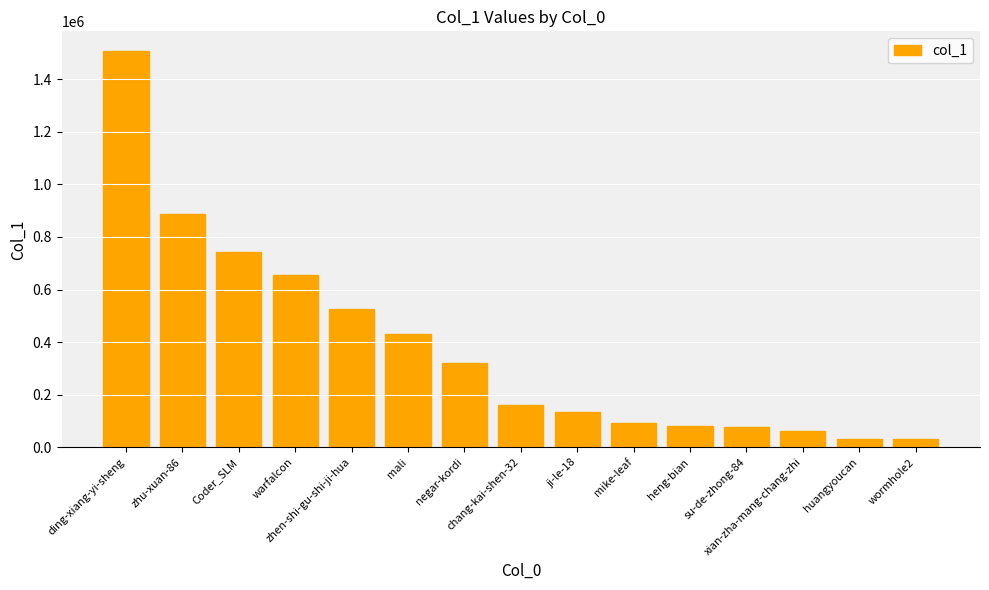

Where does the data first go above 161405?

ding-xiang-yi-sheng